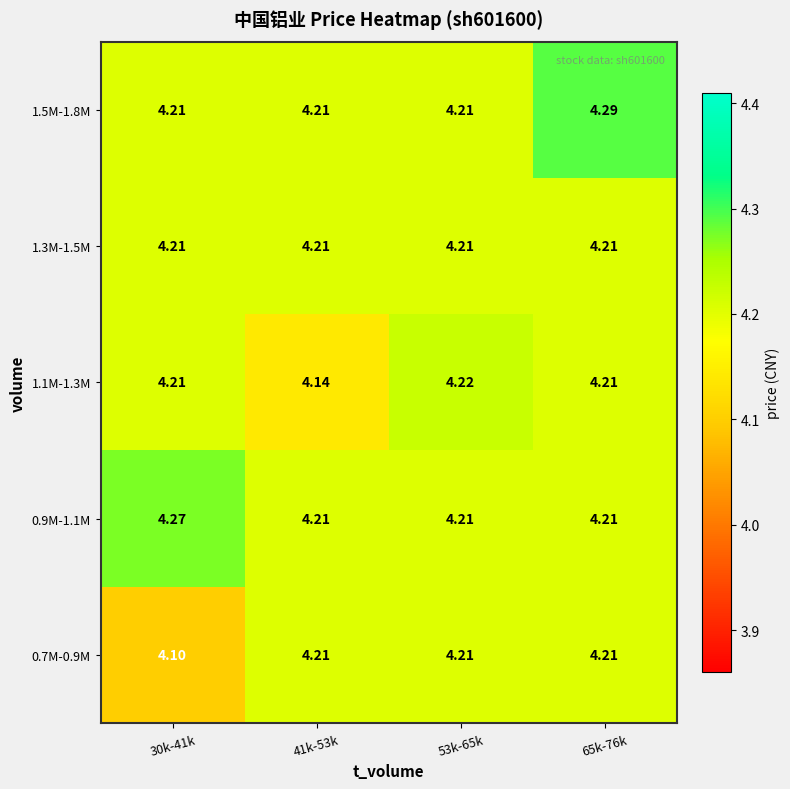

Is the value of 1.5M-1.8M at 41k-53k greater than the value of 0.7M-0.9M at 30k-41k?

Yes